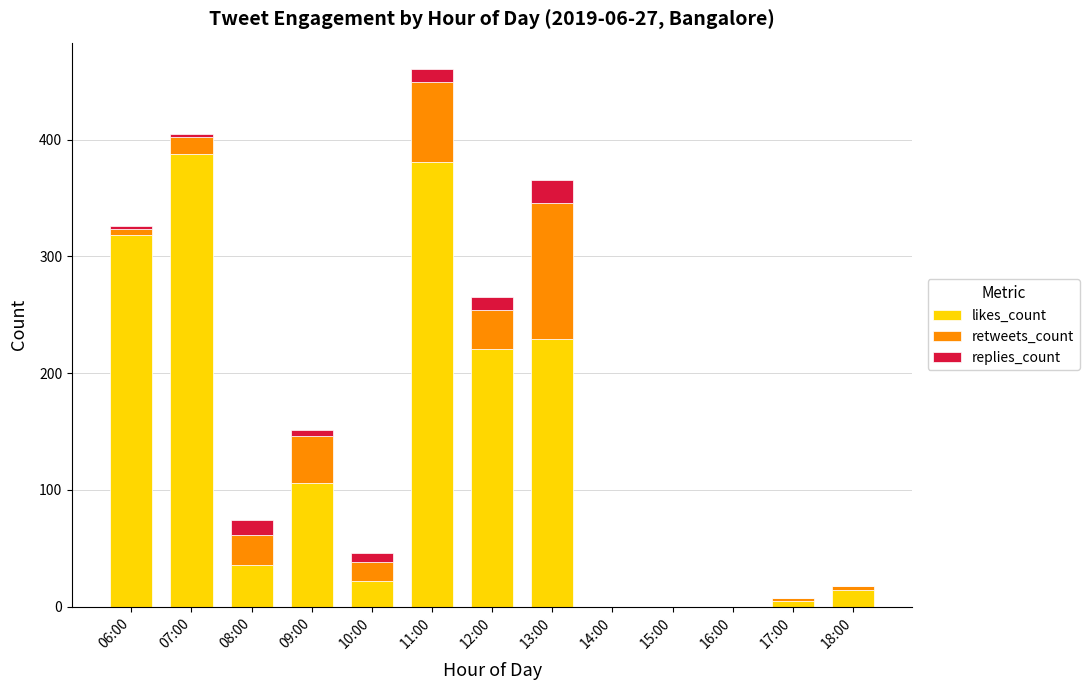

Is it true that likes_count equals 69 at 12:00?

False